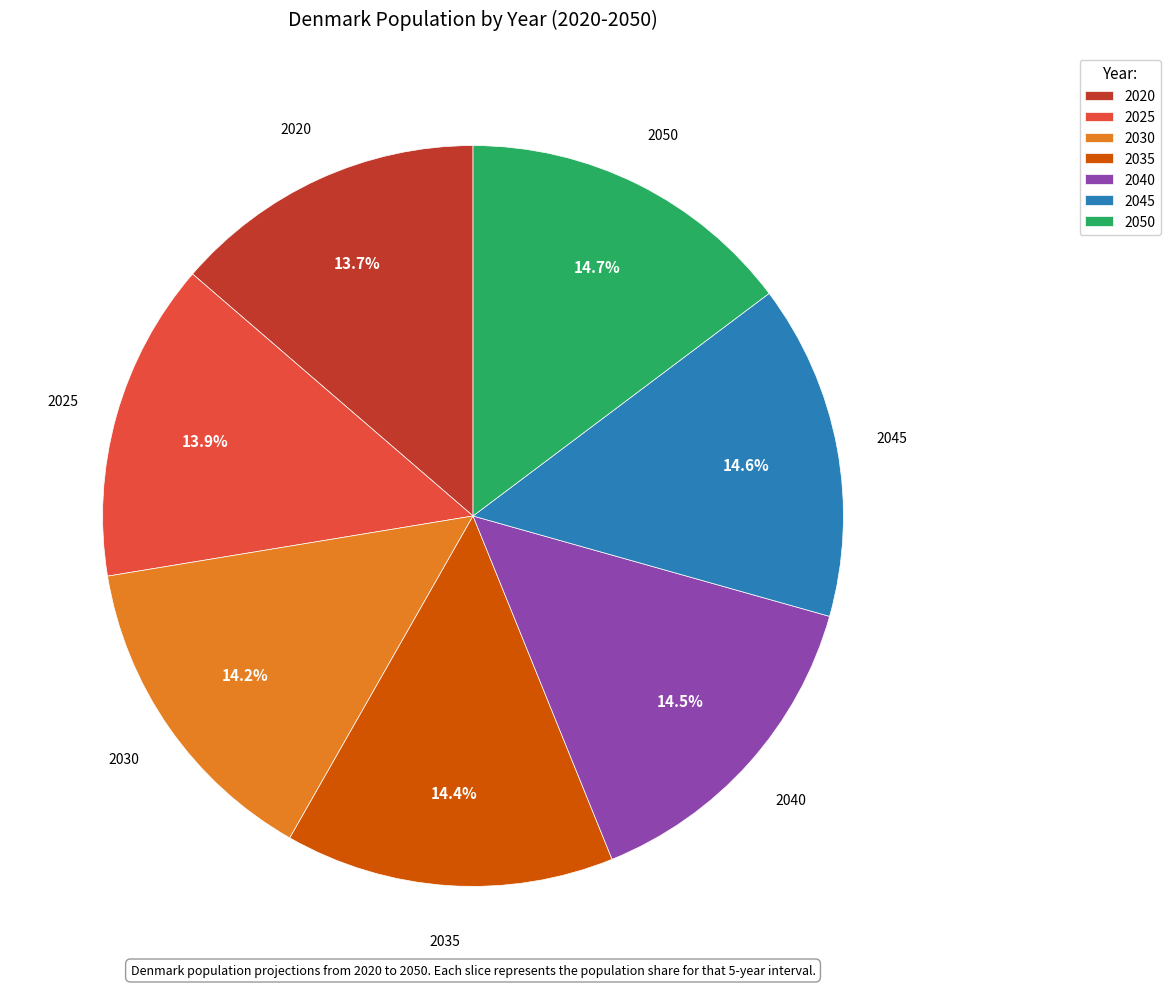

Is there any slice that represents more than half of the pie?

No